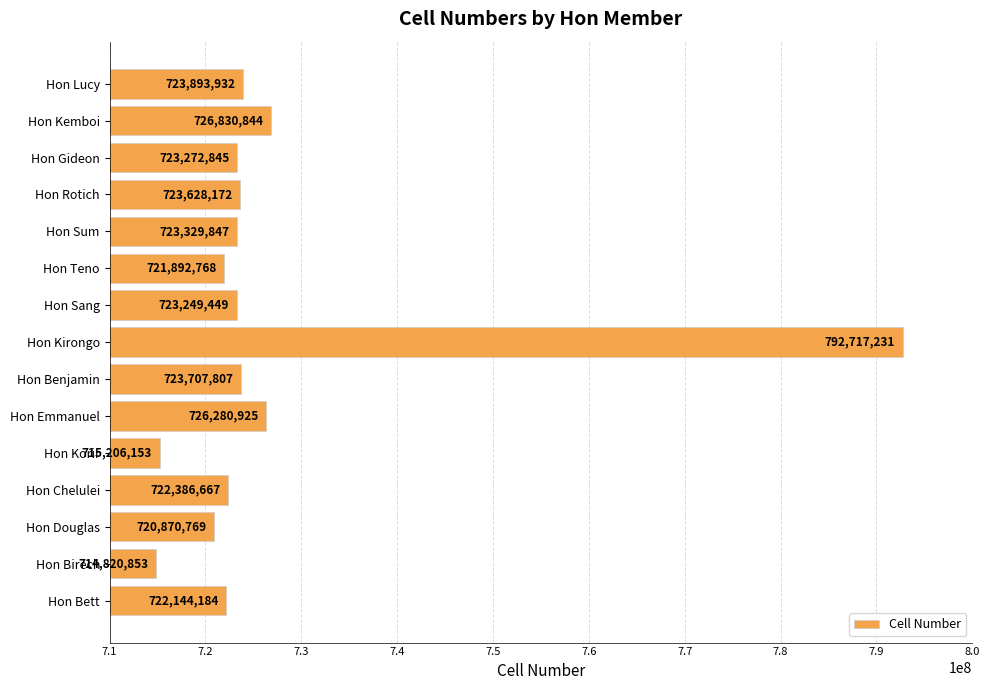

At which category does the chart reach its peak across all series?

Hon Kirongo